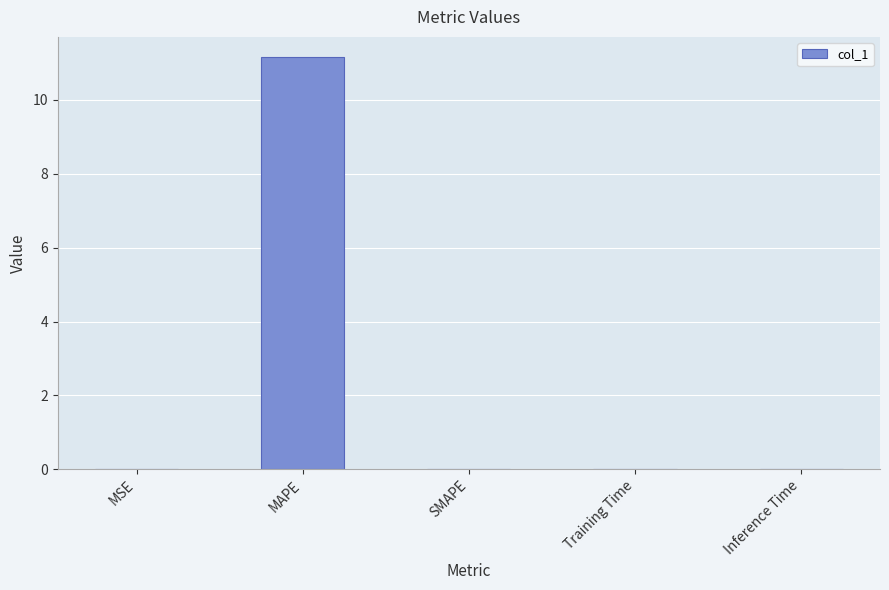

True or false: the data shows 0.0 at Training Time.

True